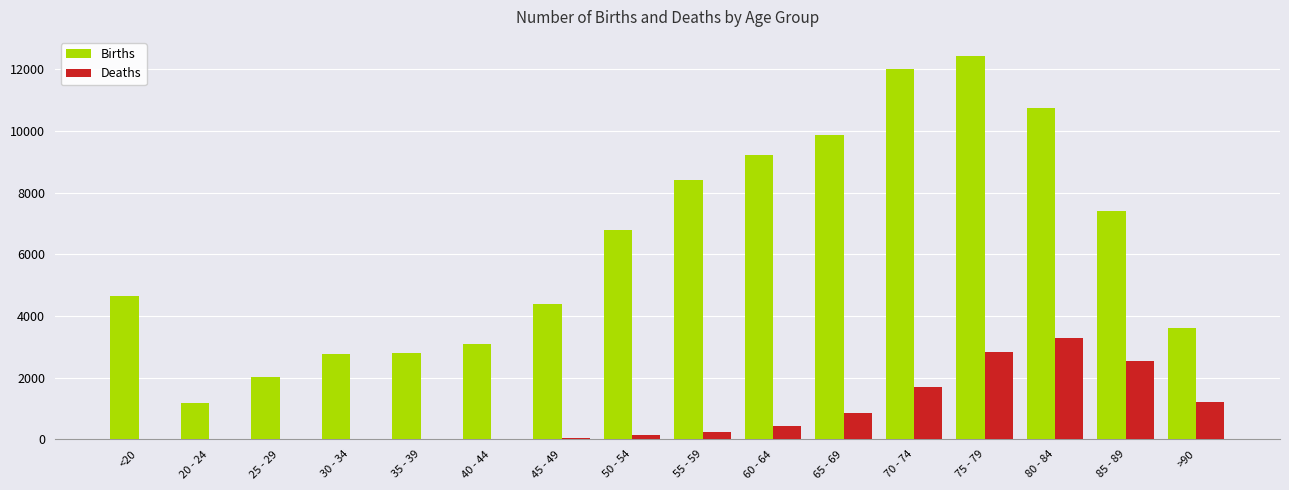

What is the greatest value displayed?

12434